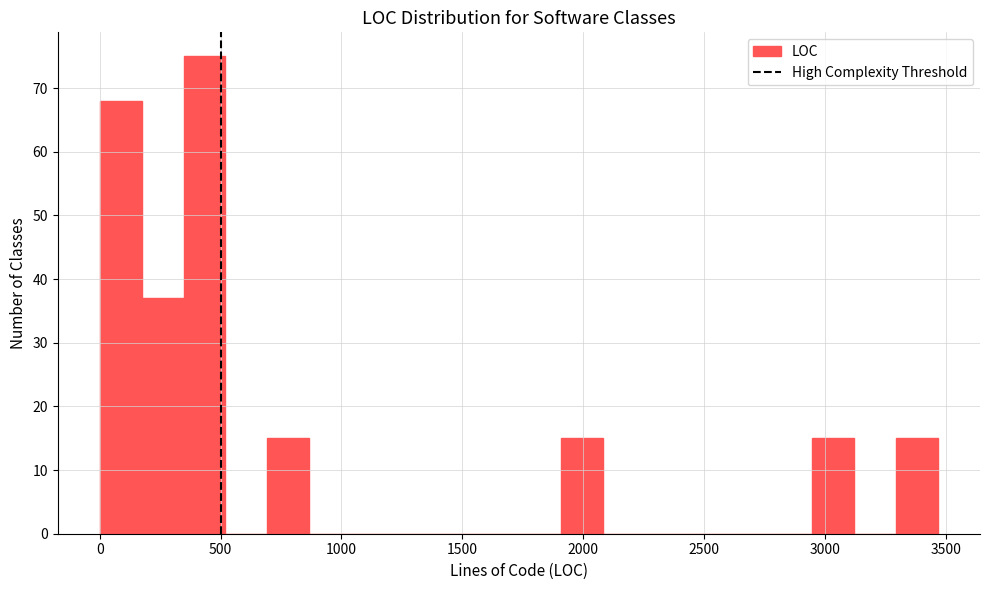

Read against the x-axis, roughly where is the centre of the tallest bar?

450